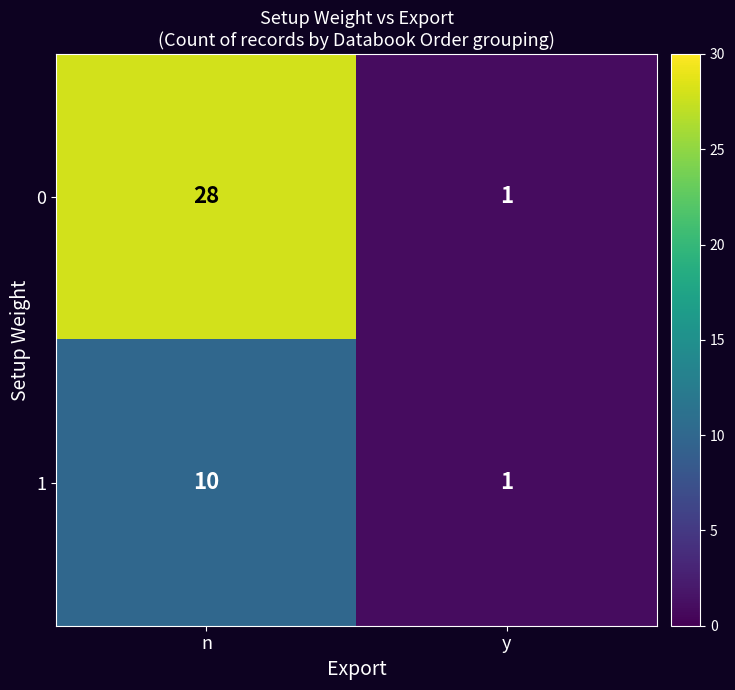

What is the difference between the maximum and minimum values in the 0 series?

27